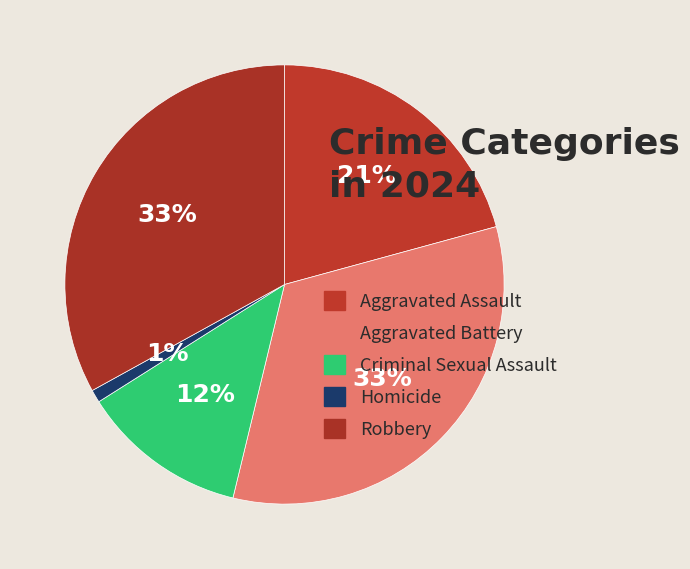

Count the number of slices in the pie.

5